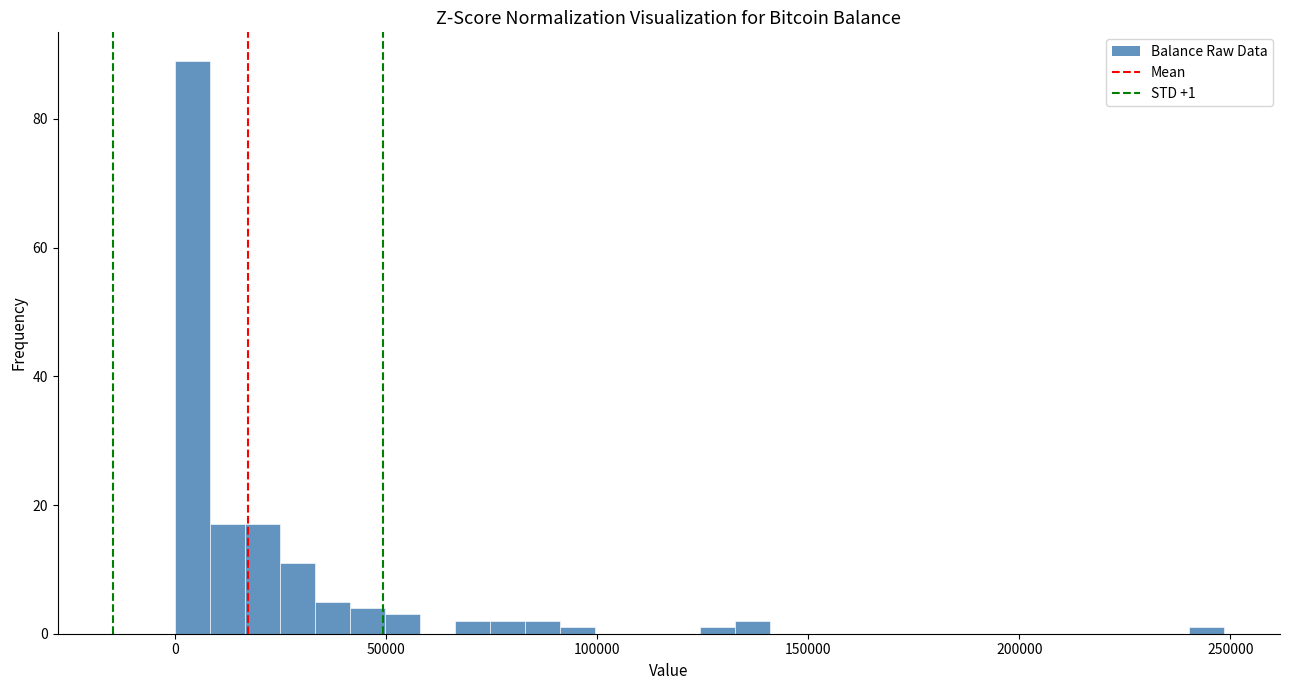

Around what value on the x-axis is the tallest bar? Give the approximate position of its centre, as read against the axis.

5000